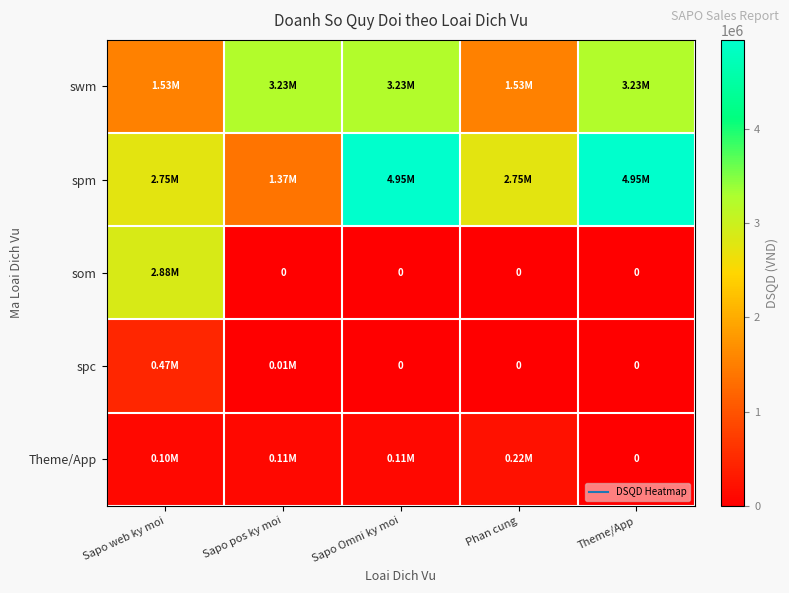

List the series in order of their peak value, highest first.

spm, swm, som, spc, Theme/App